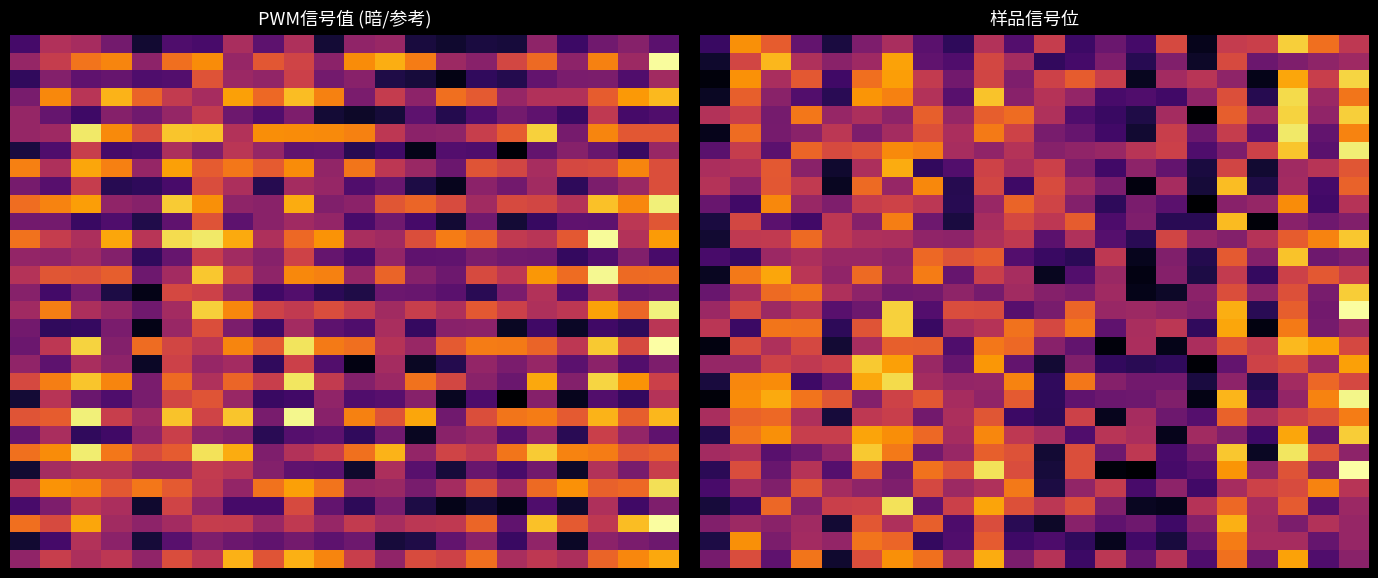

What is the maximum value shown in the chart?

988.3